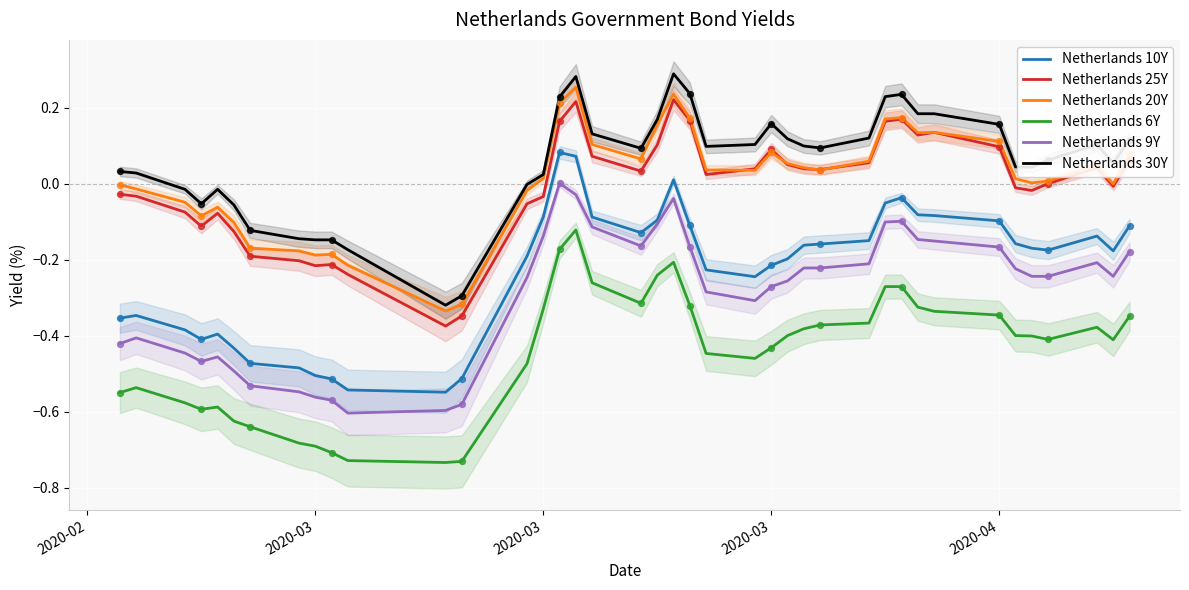

What are all the series names shown in the legend?

Netherlands 10Y, Netherlands 25Y, Netherlands 20Y, Netherlands 6Y, Netherlands 9Y, Netherlands 30Y